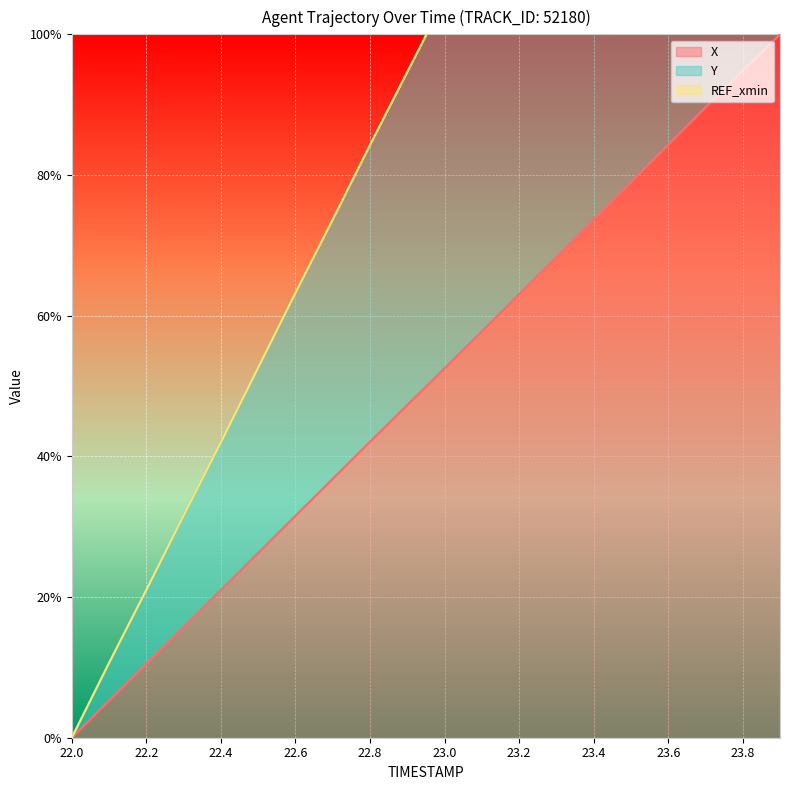

Rank the series by their maximum value, from highest to lowest.

Y, X